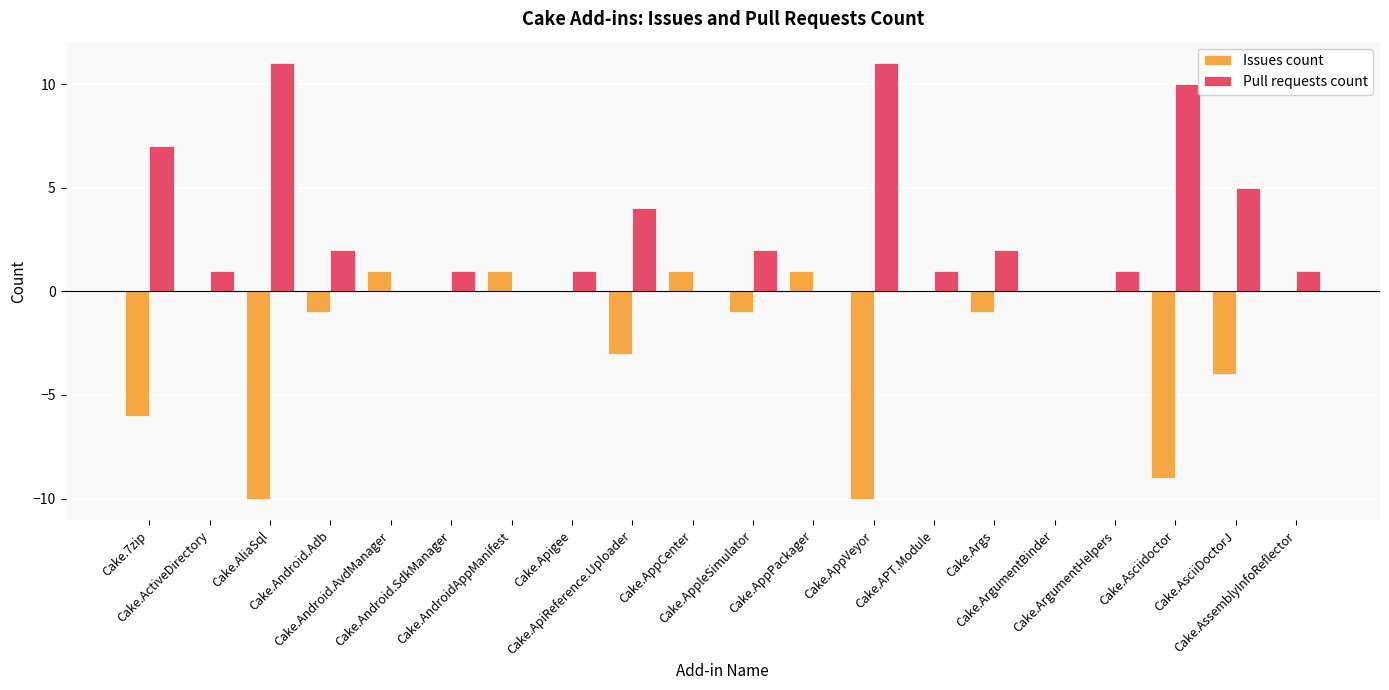

What is the highest value of the Pull requests count series?

11